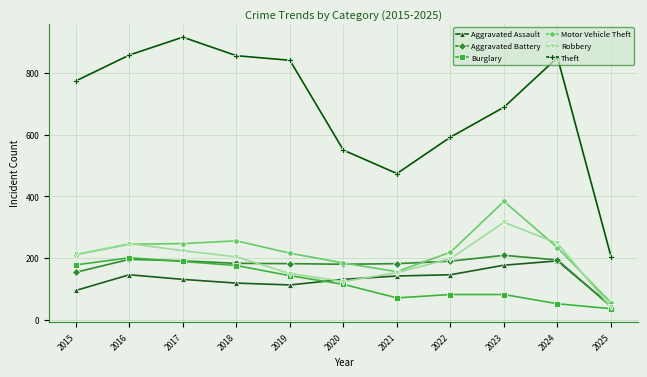

What is the difference between the maximum and second lowest values in the Aggravated Battery series?

55